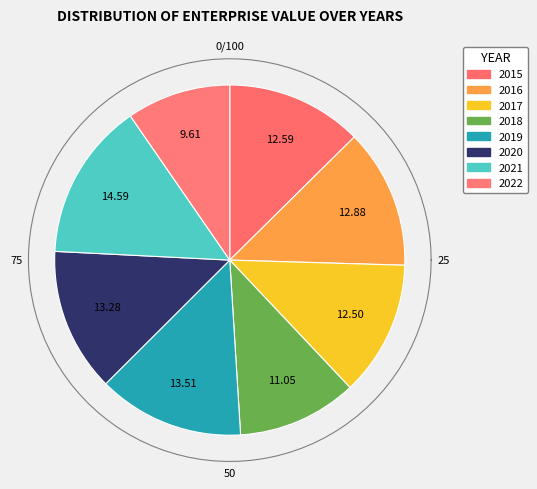

Is there any slice that represents more than half of the pie?

No